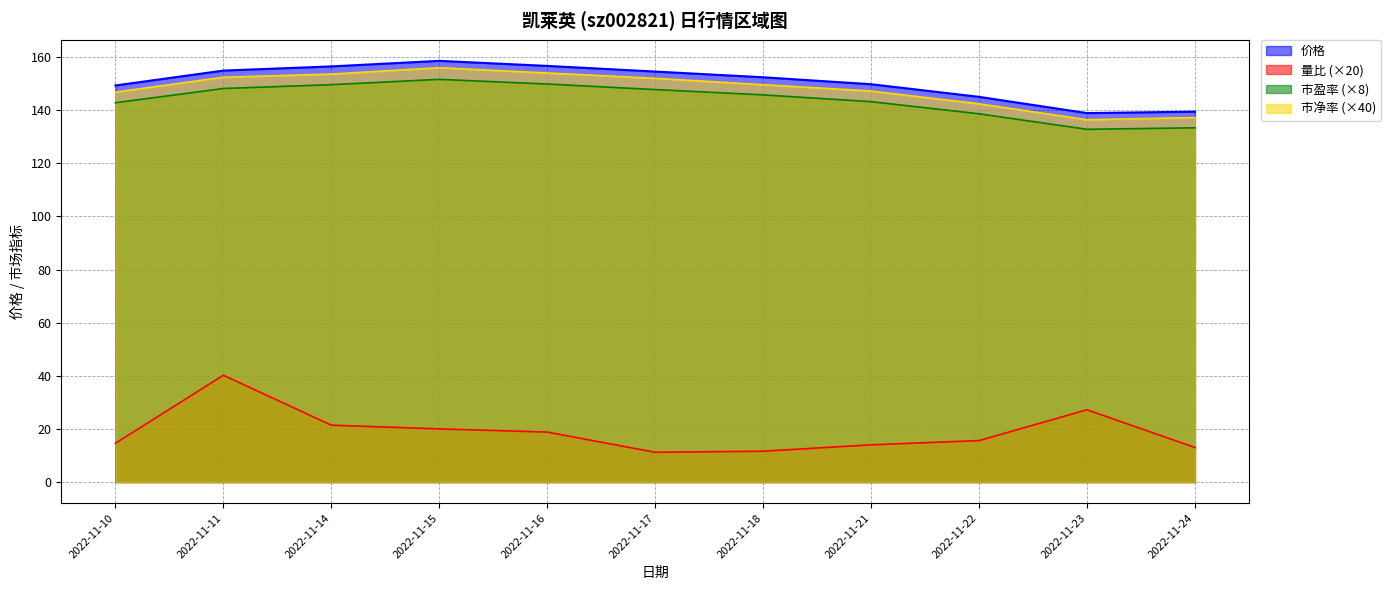

True or false: 量比 and 市盈率 intersect in this chart.

False